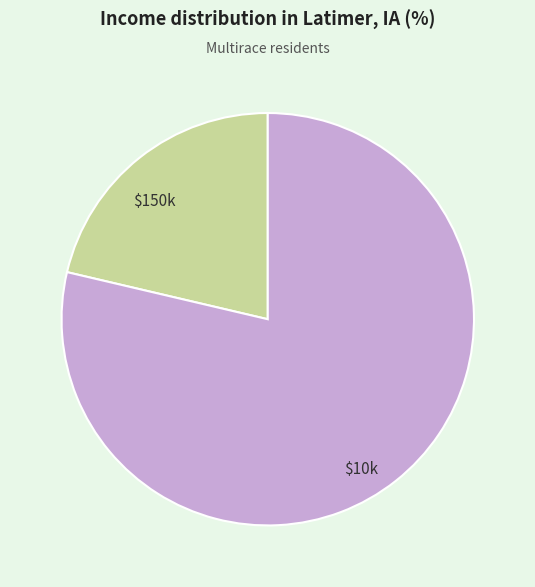

Is there any slice that represents more than half of the pie?

Yes